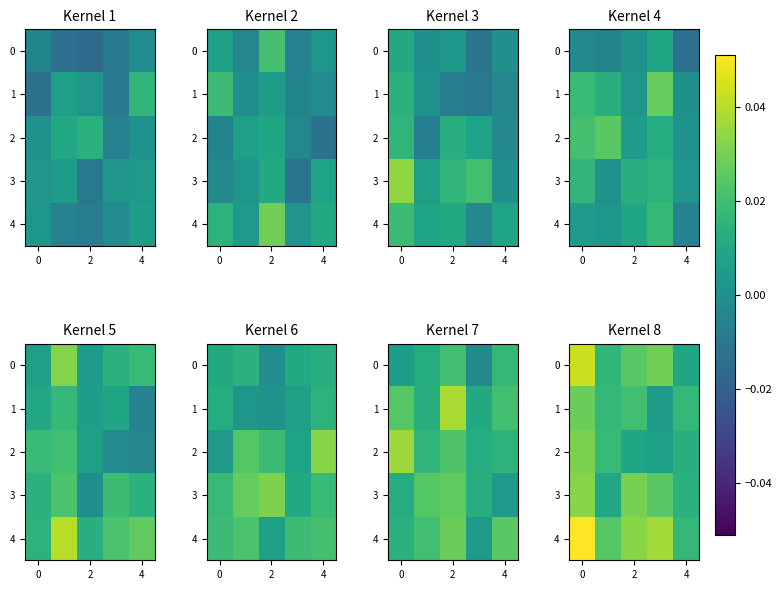

Is it true that 0 equals 0.0 at 2?

True